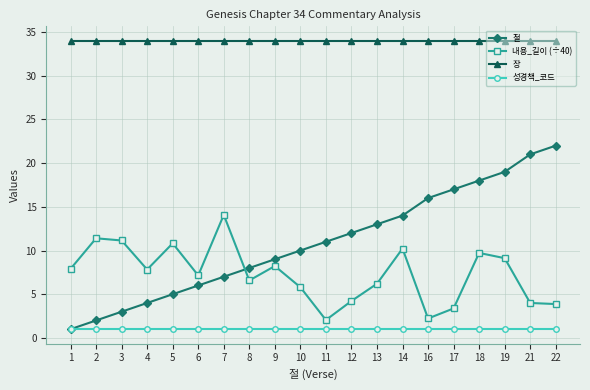

Which series has the widest spread of values?

절